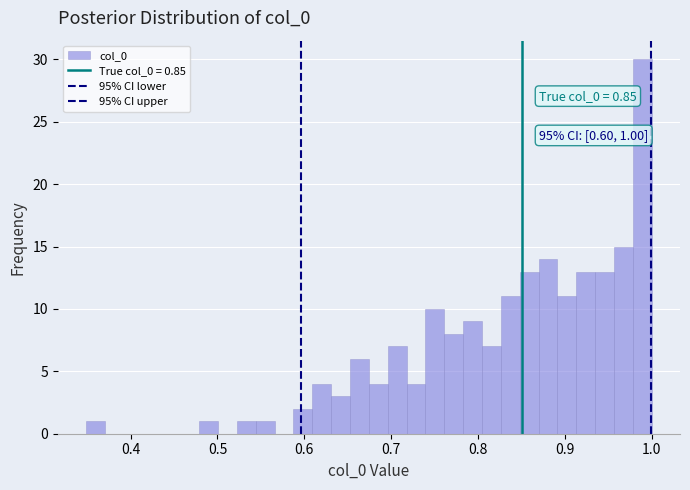

Around what value on the x-axis is the tallest bar? Give the approximate position of its centre, as read against the axis.

0.99